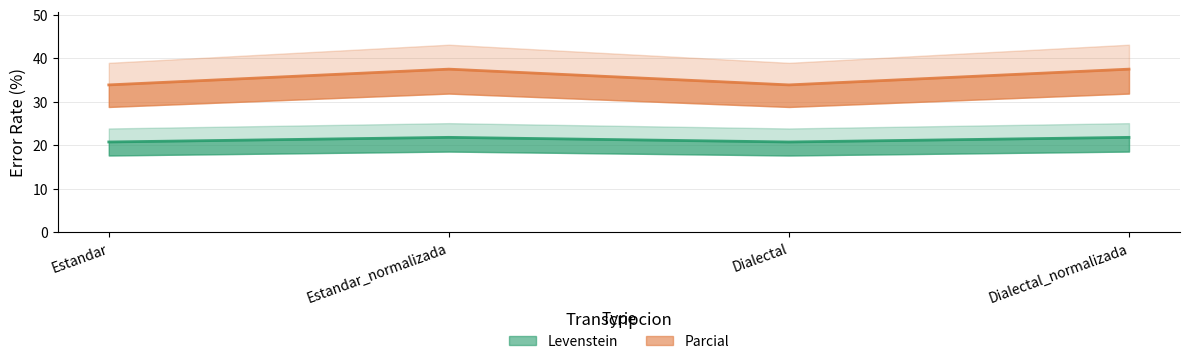

How many data points in Levenstein are less than 21?

2